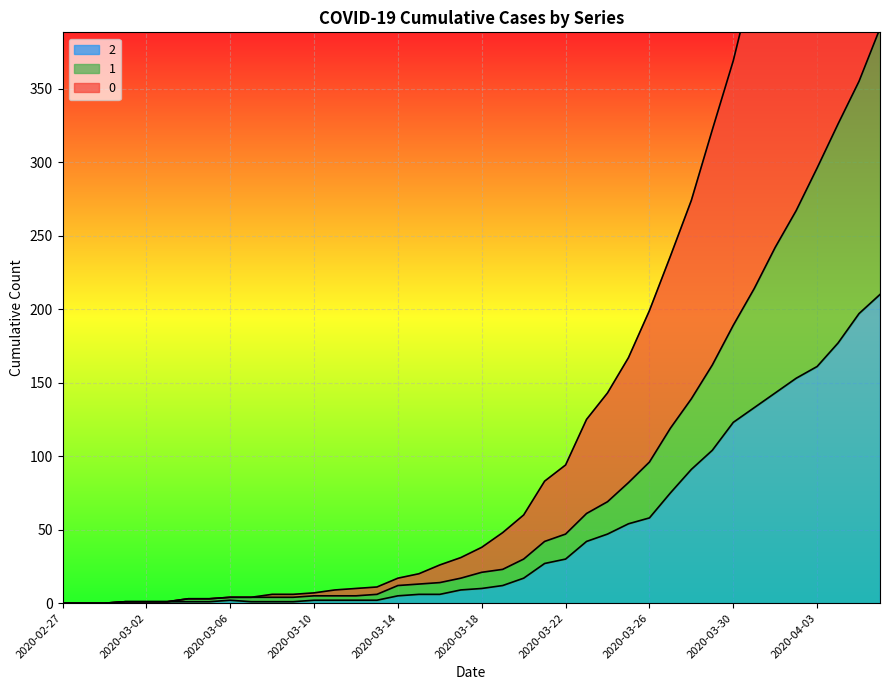

At which category is the sum across all series the highest?

2020-04-06